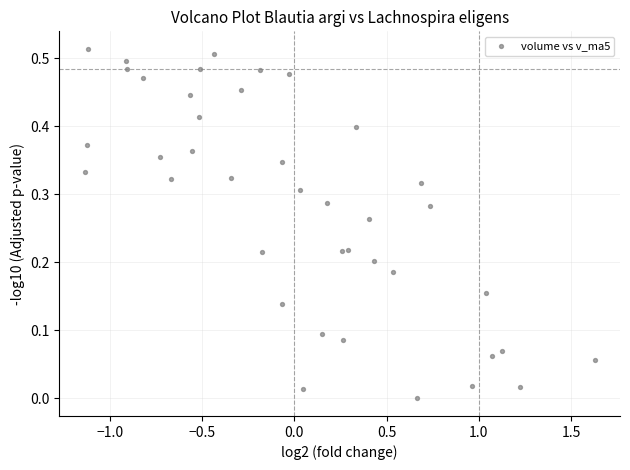

What is the range of X values (max minus min)?

2.8